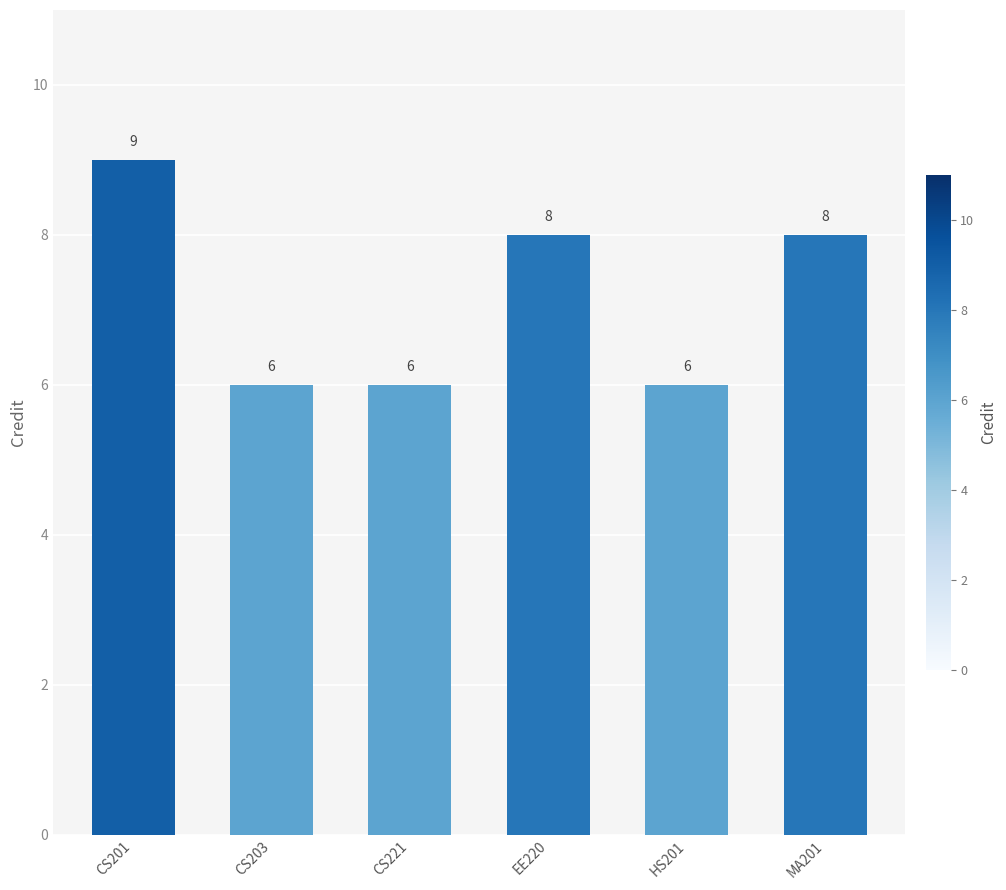

Reading left to right, extract all data points from this chart.

9	6	6	8	6	8